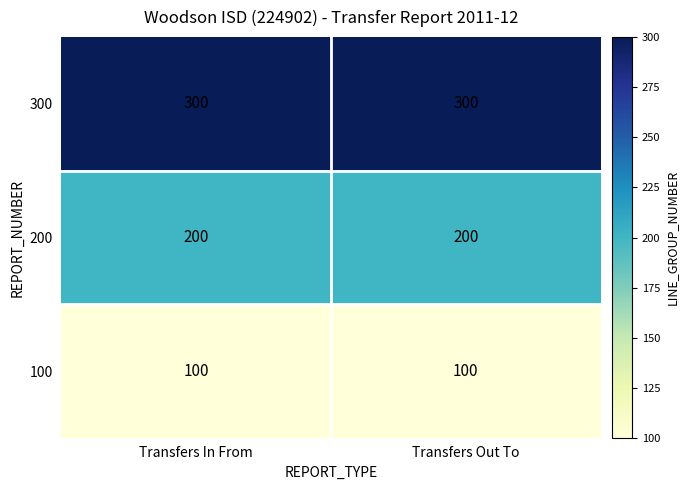

What is the average value of the 300 series?

300